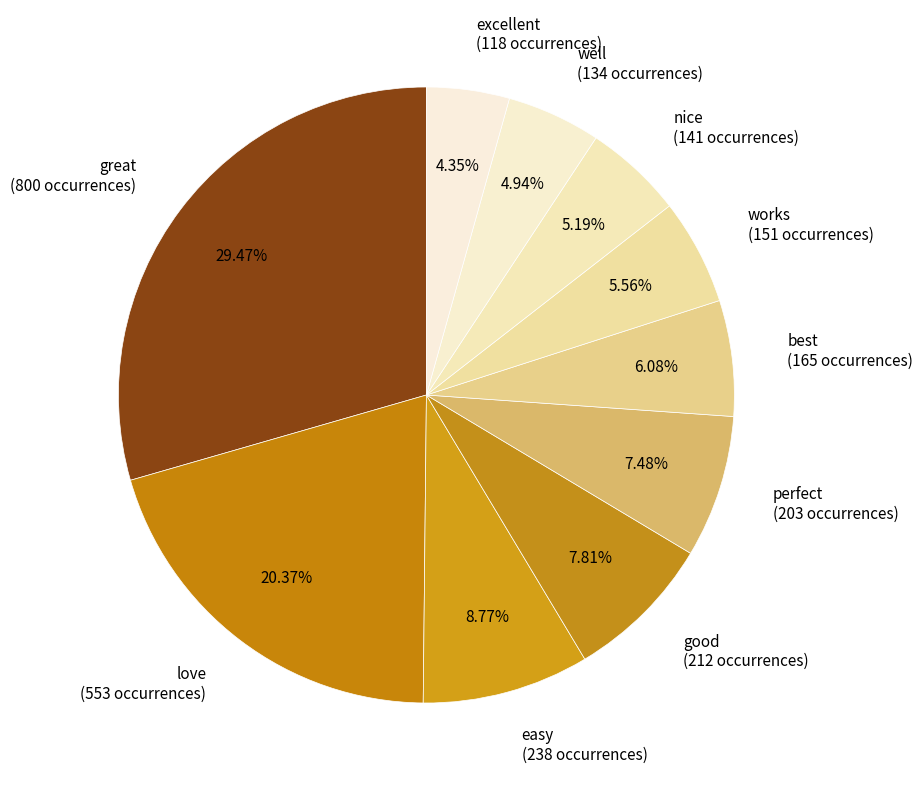

Is the sum of best and good greater than half?

No